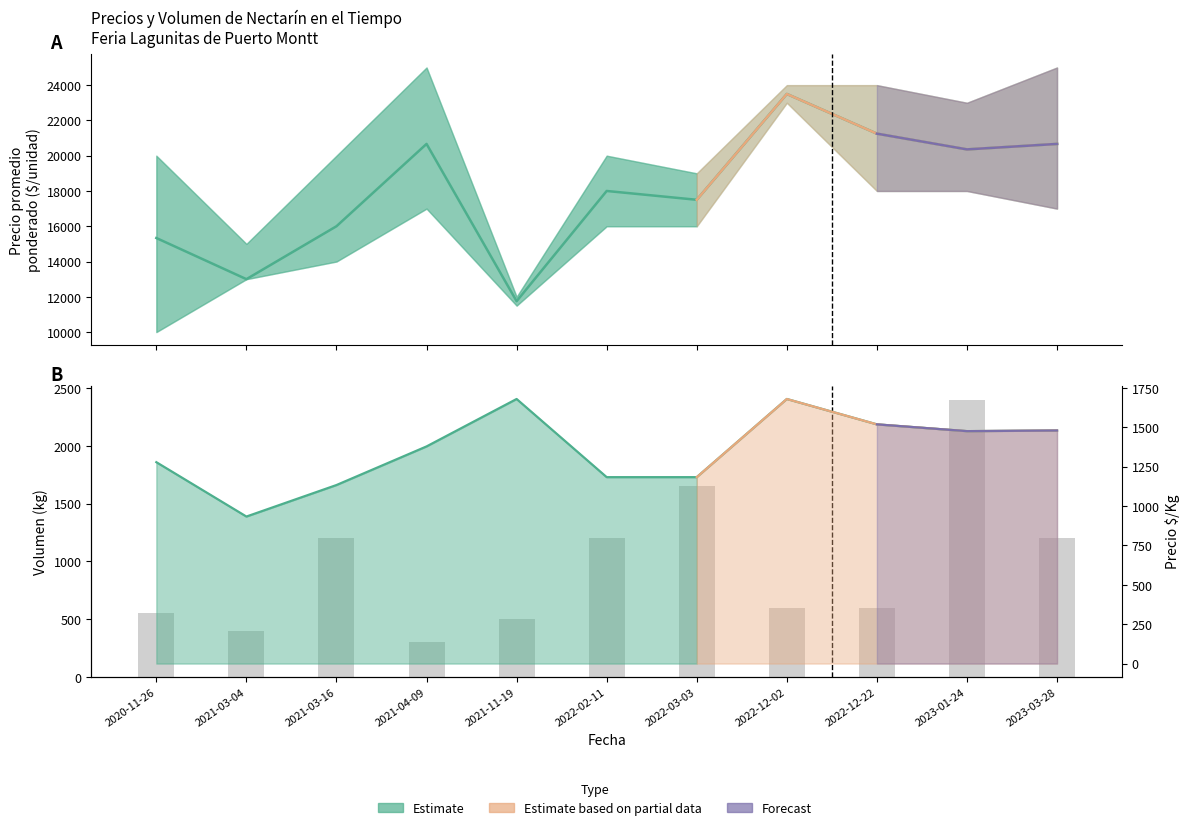

Which series has the largest range (max minus min)?

Precio promedio ponderado